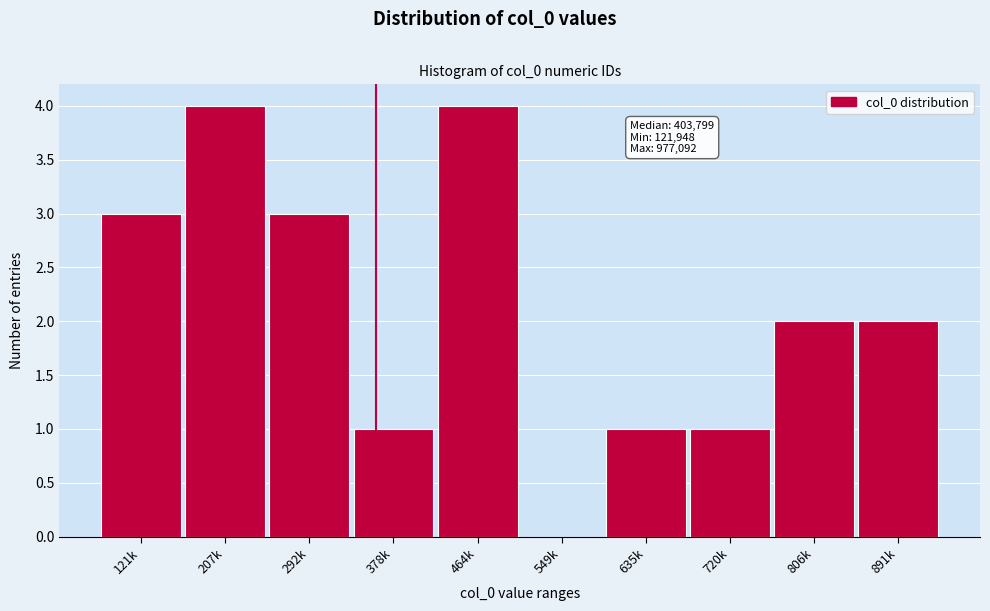

Reading left to right, what are all the values shown in this chart?

121k=3	207k=4	292k=3	378k=1	464k=4	549k=0	635k=1	720k=1	806k=2	891k=2